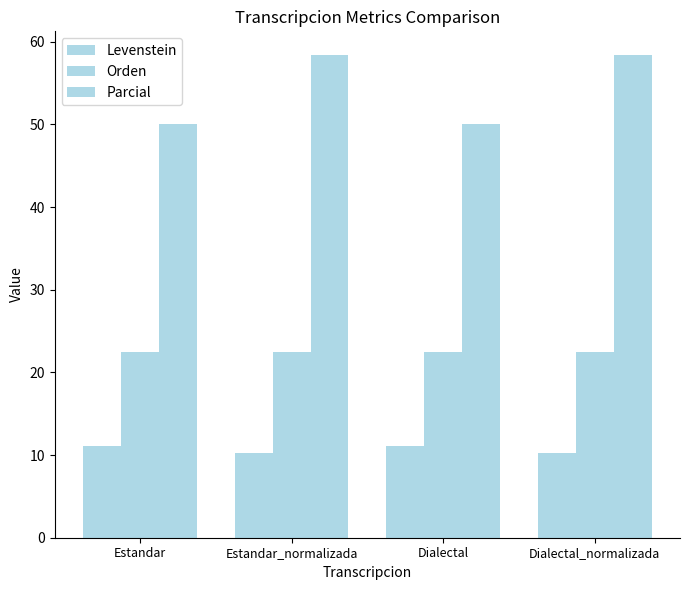

Does the chart contain any negative values?

No